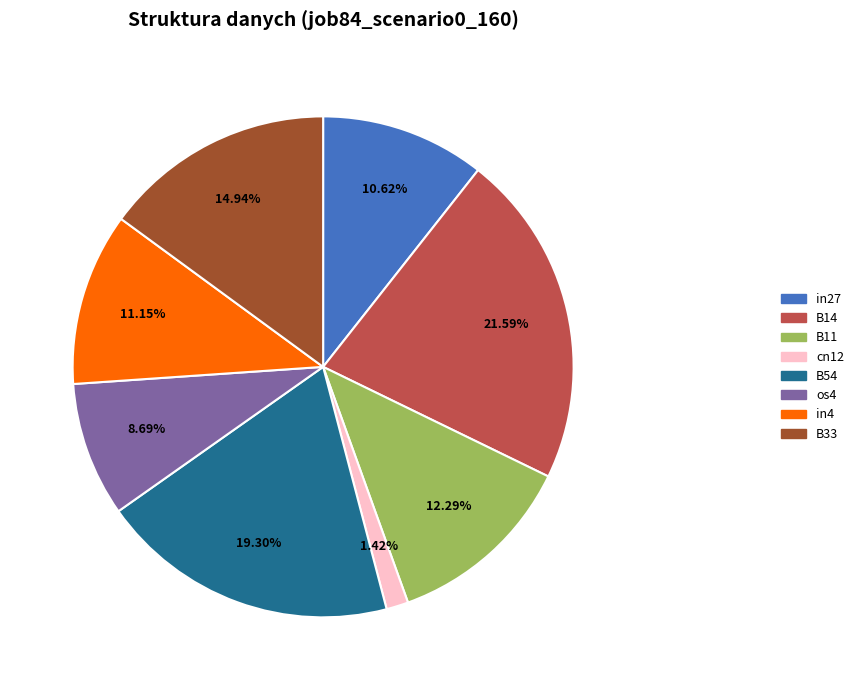

Is there any slice that represents more than half of the pie?

No